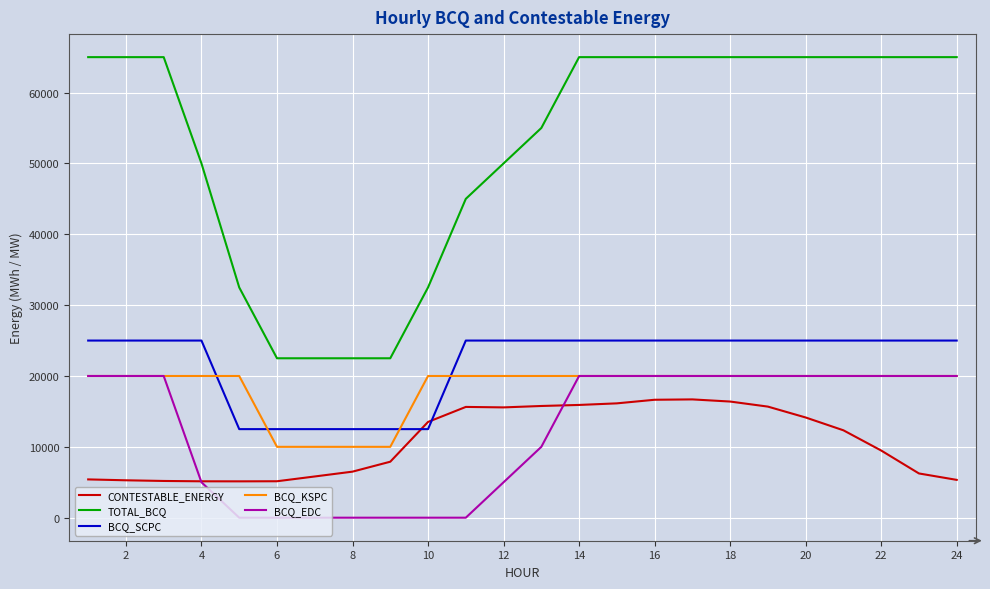

Which series has the largest total across all categories?

TOTAL_BCQ